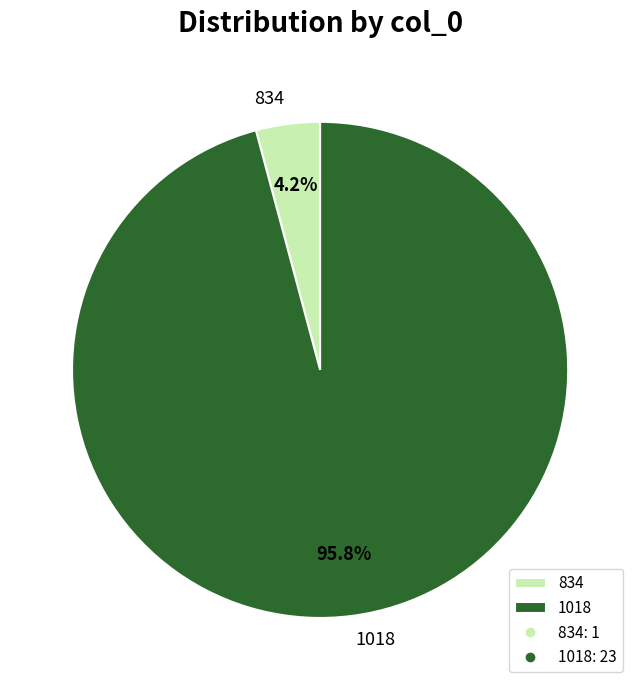

What percentage is the 834 slice, to the nearest percent?

4%